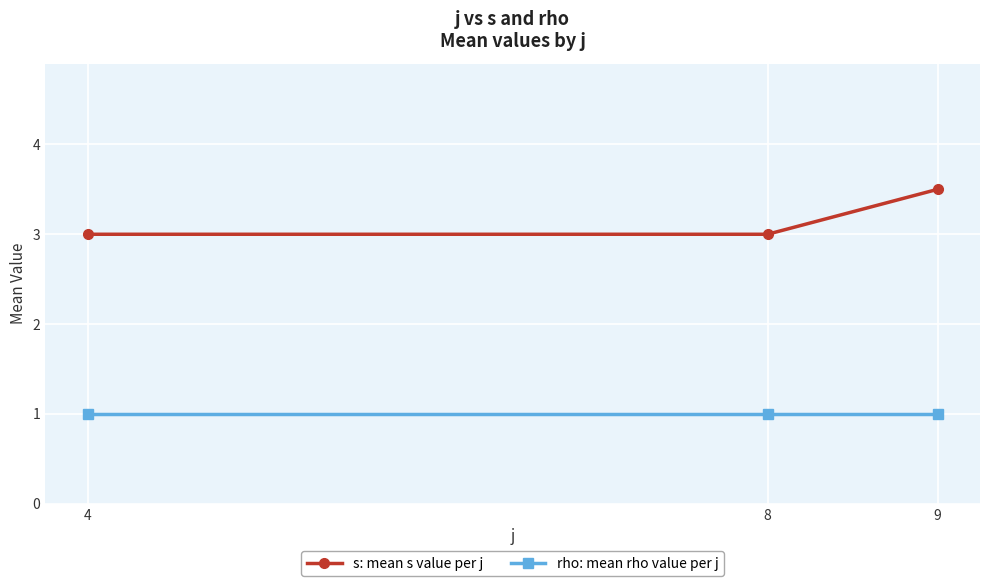

Count the number of data series in this chart.

2